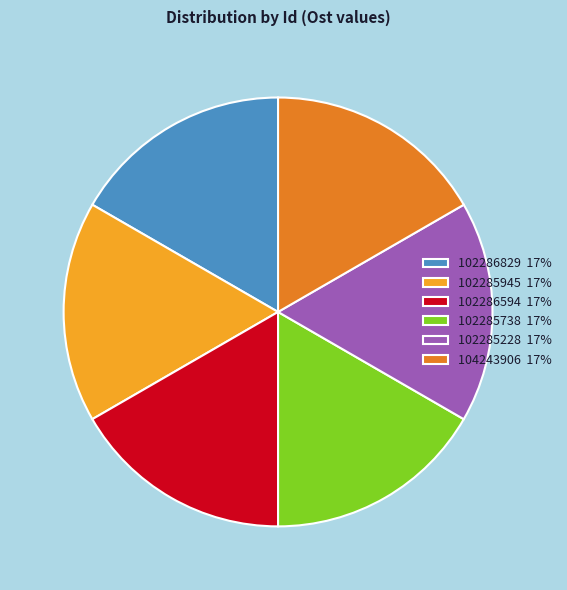

Is it true that 104243906 17% is 17% of the pie?

True